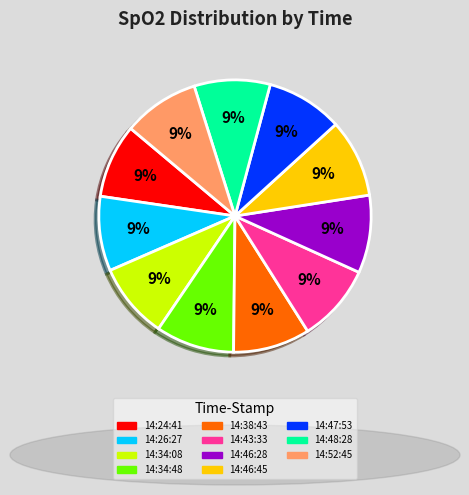

Count the number of slices in the pie.

11